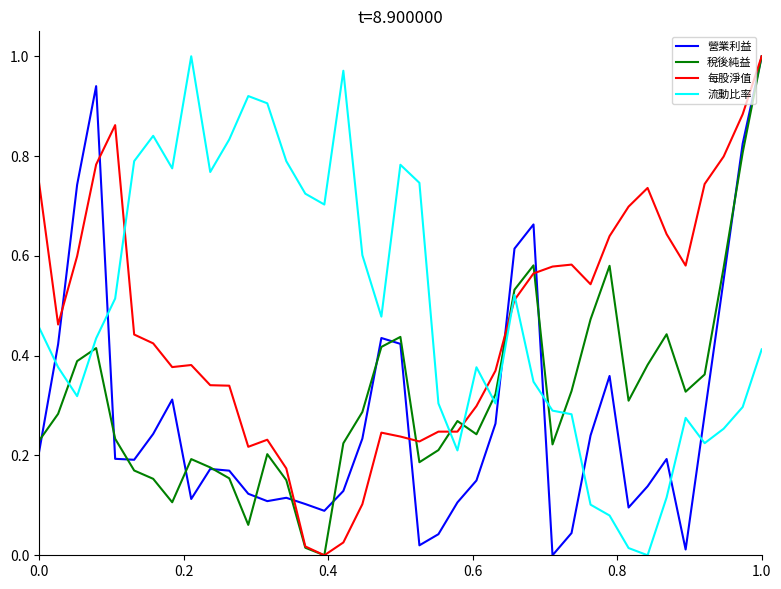

True or false: 營業利益 and 流動比率 cross at least once.

True